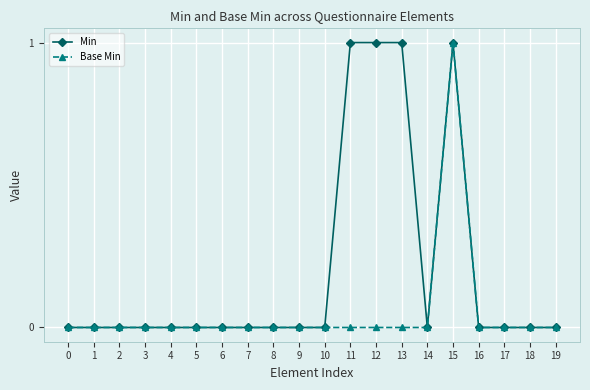

Is it true that Min equals 0 at 5?

True